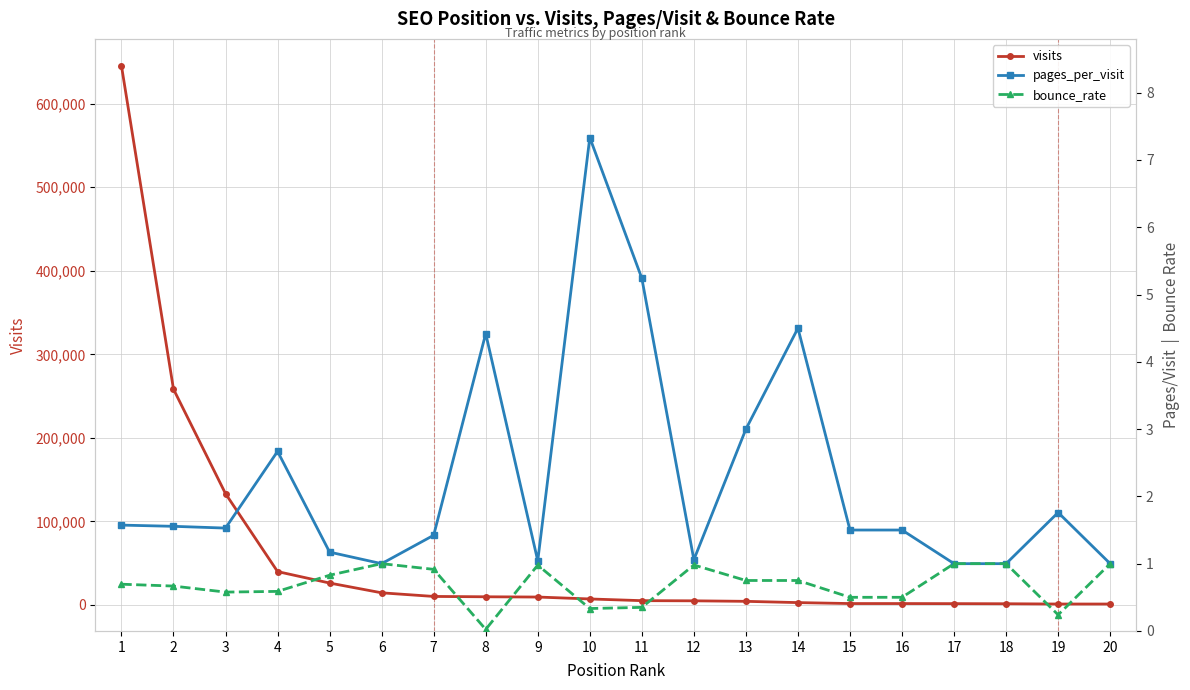

Which has a higher value, 7 or 11?

7